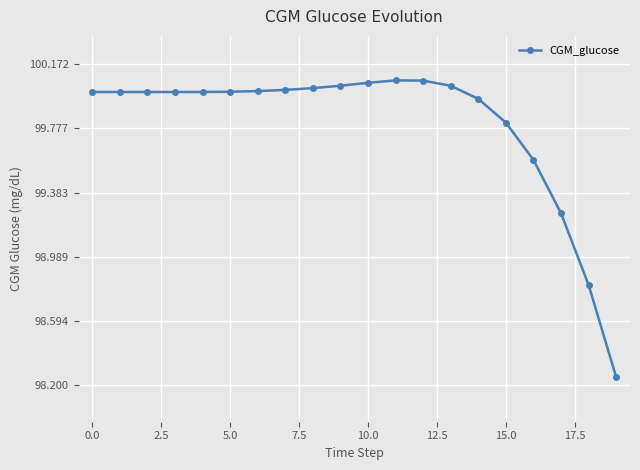

What is the value of the 17th point from the left?

99.6